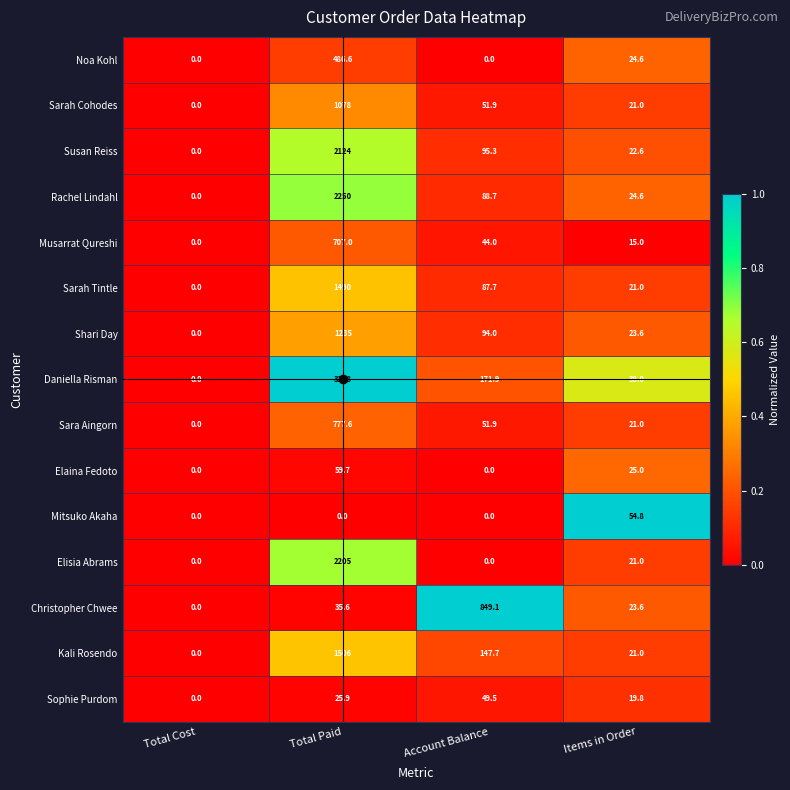

The Rachel Lindahl series shows 3868.3 at Total Paid. True or false?

False